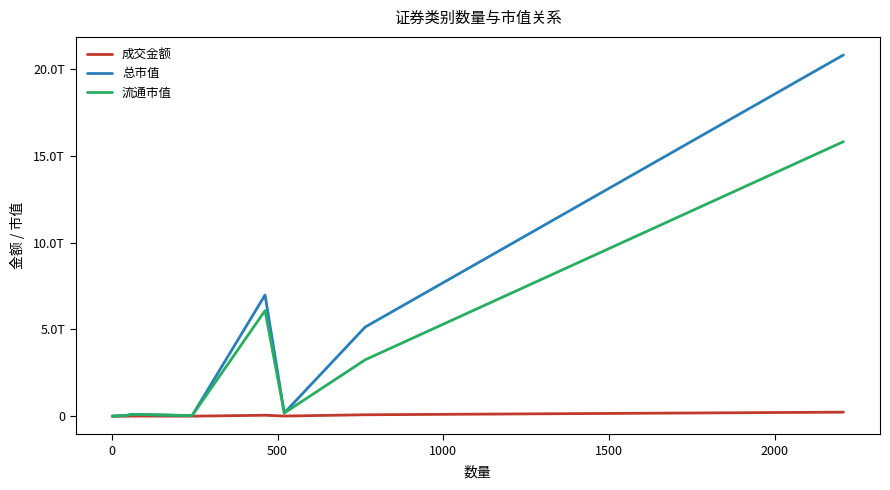

What is the sum of all 总市值 values?

33335337562196.0